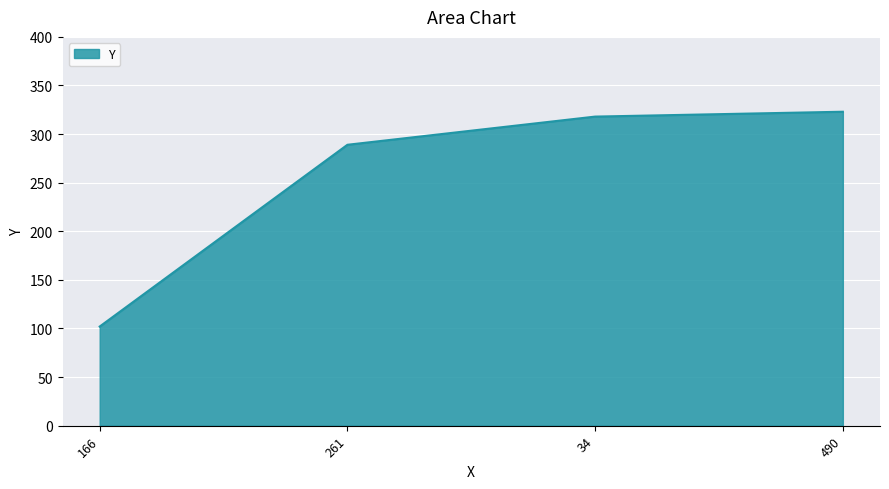

What is the sum of the values at 490 and 261?

612